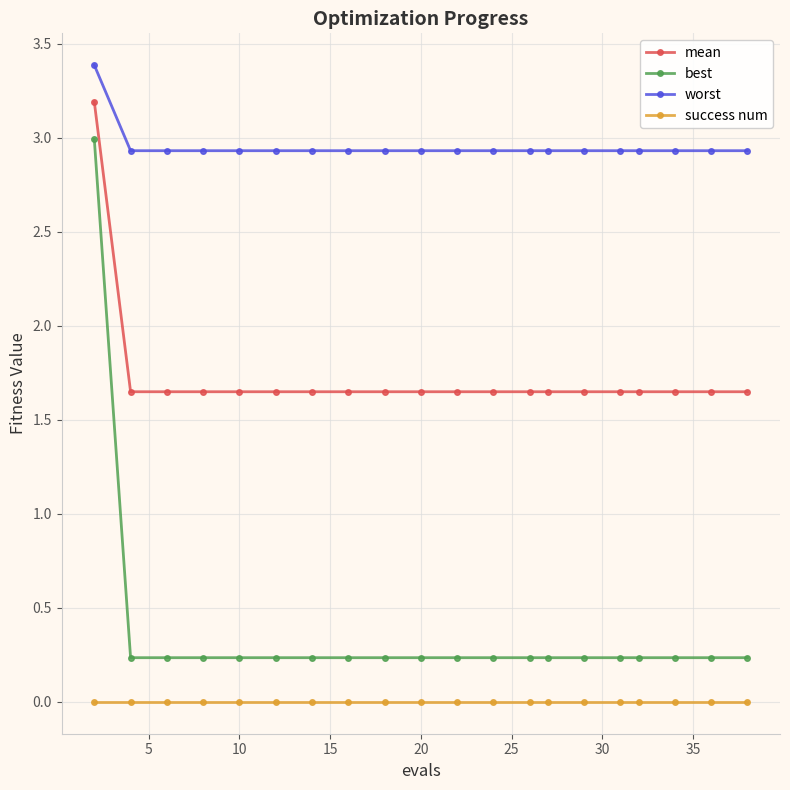

Which series has the widest spread of values?

best